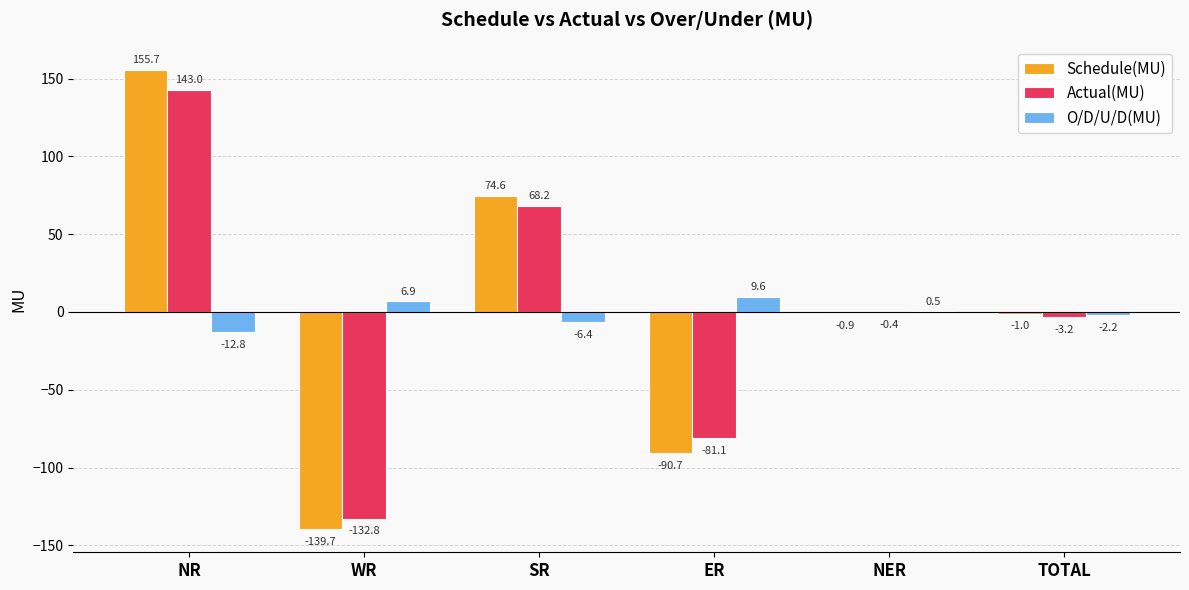

How many data points in Schedule(MU) are above 0?

2